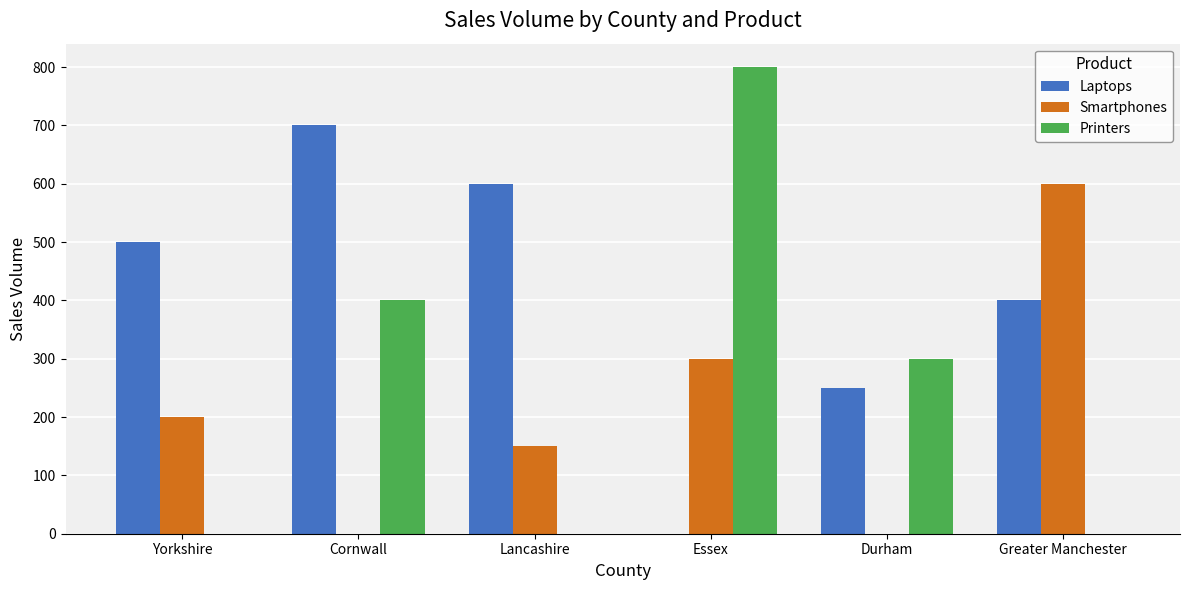

Is it true that Laptops equals 250 at Durham?

True